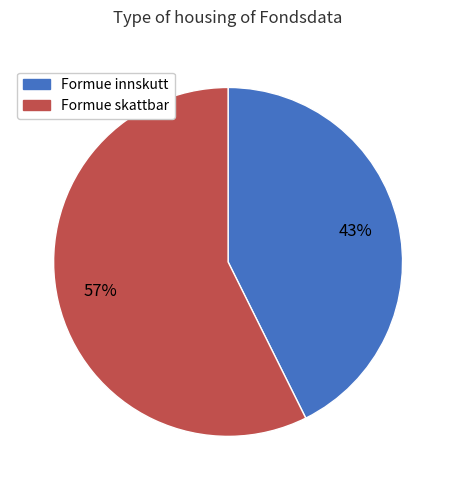

Is there a majority slice in this chart?

Yes